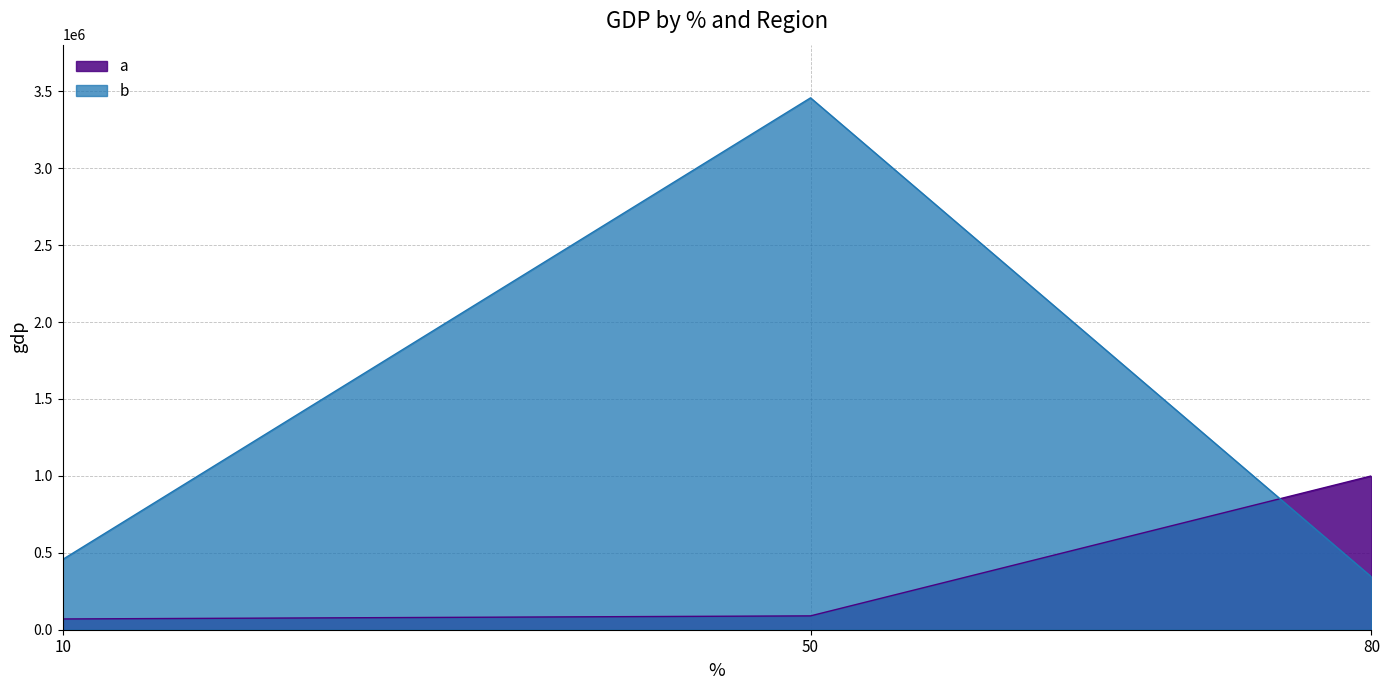

At which category is the sum across all series the highest?

50